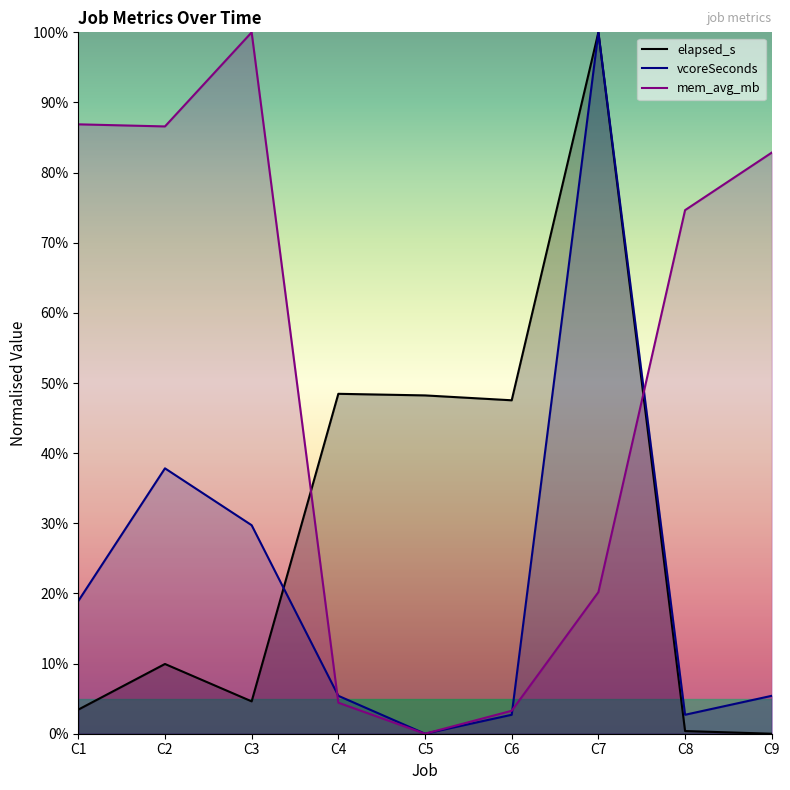

At which label does elapsed_s first exceed 9?

C2